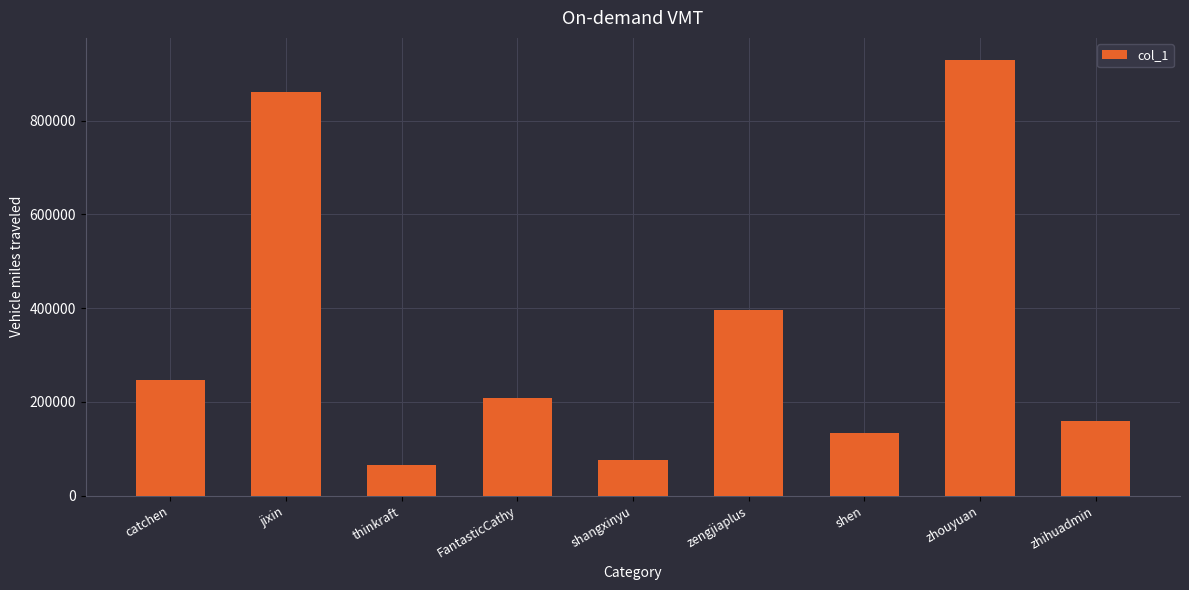

List the labels in order of value, smallest first.

thinkraft, shangxinyu, shen, zhihuadmin, FantasticCathy, catchen, zengjiaplus, jixin, zhouyuan